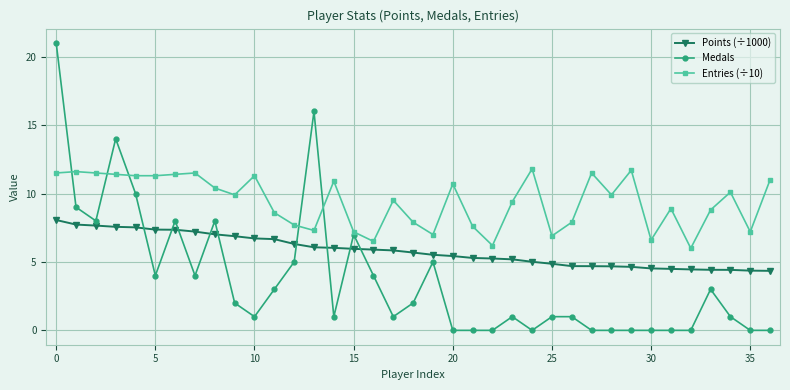

Which series has the largest range (max minus min)?

Medals